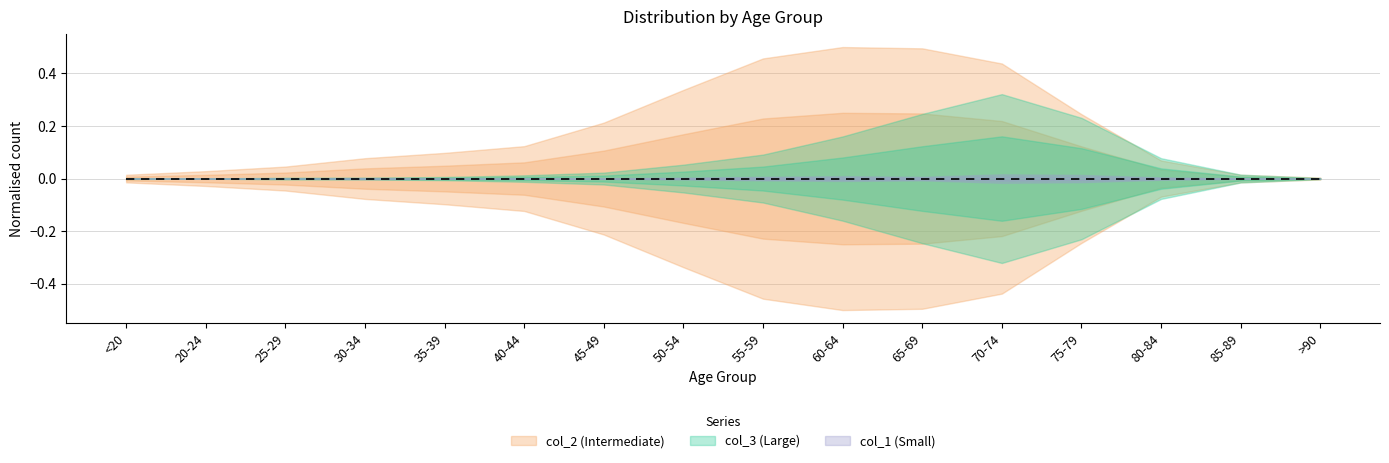

Between >90 and 75-79, which is larger?

75-79